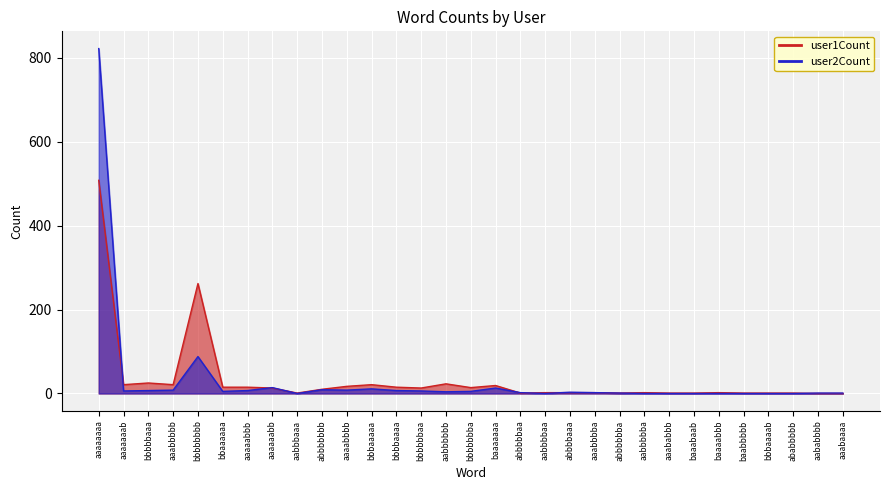

Count the number of categories in the chart.

31